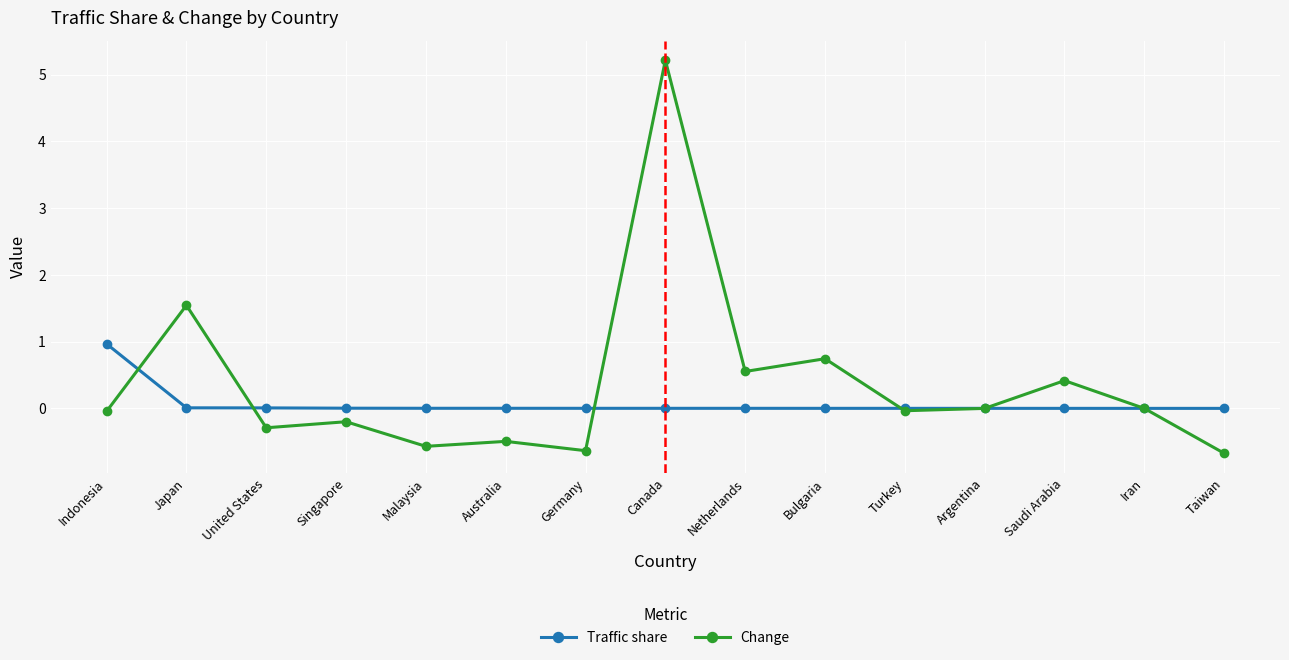

What is the label of the 8th point from the right?

Canada